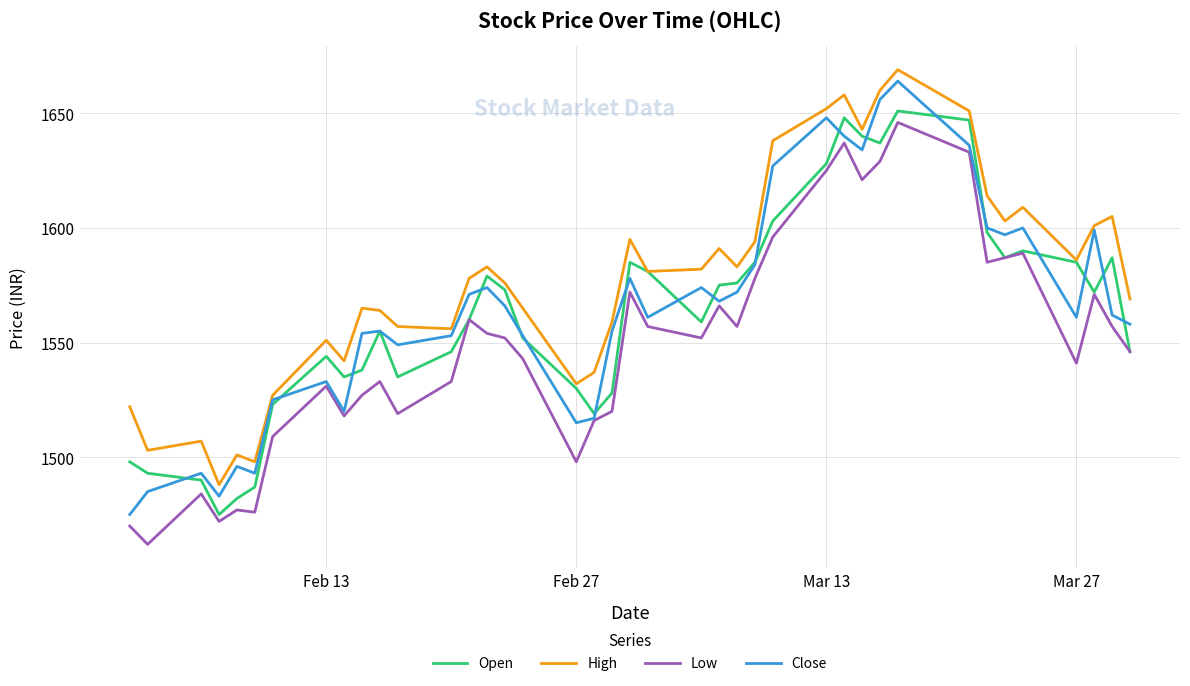

Which series has the largest total across all categories?

High